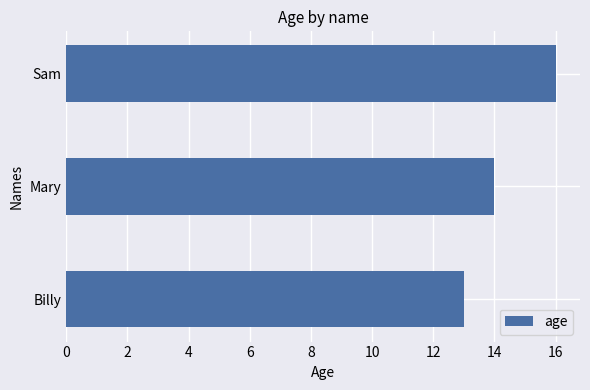

Reading bottom to top, list all the values displayed in this chart.

Billy=13	Mary=14	Sam=16